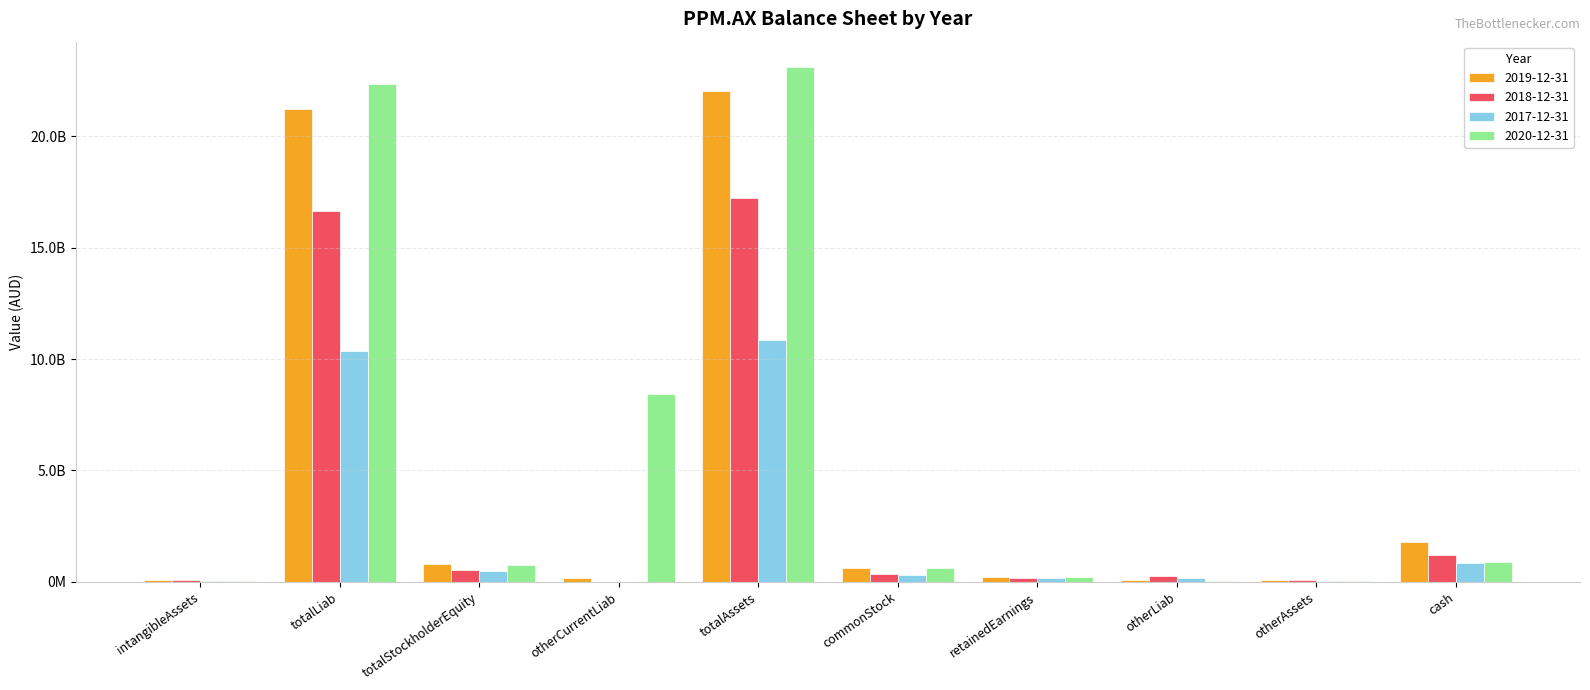

What are all the series names shown in the legend?

2019-12-31, 2018-12-31, 2017-12-31, 2020-12-31